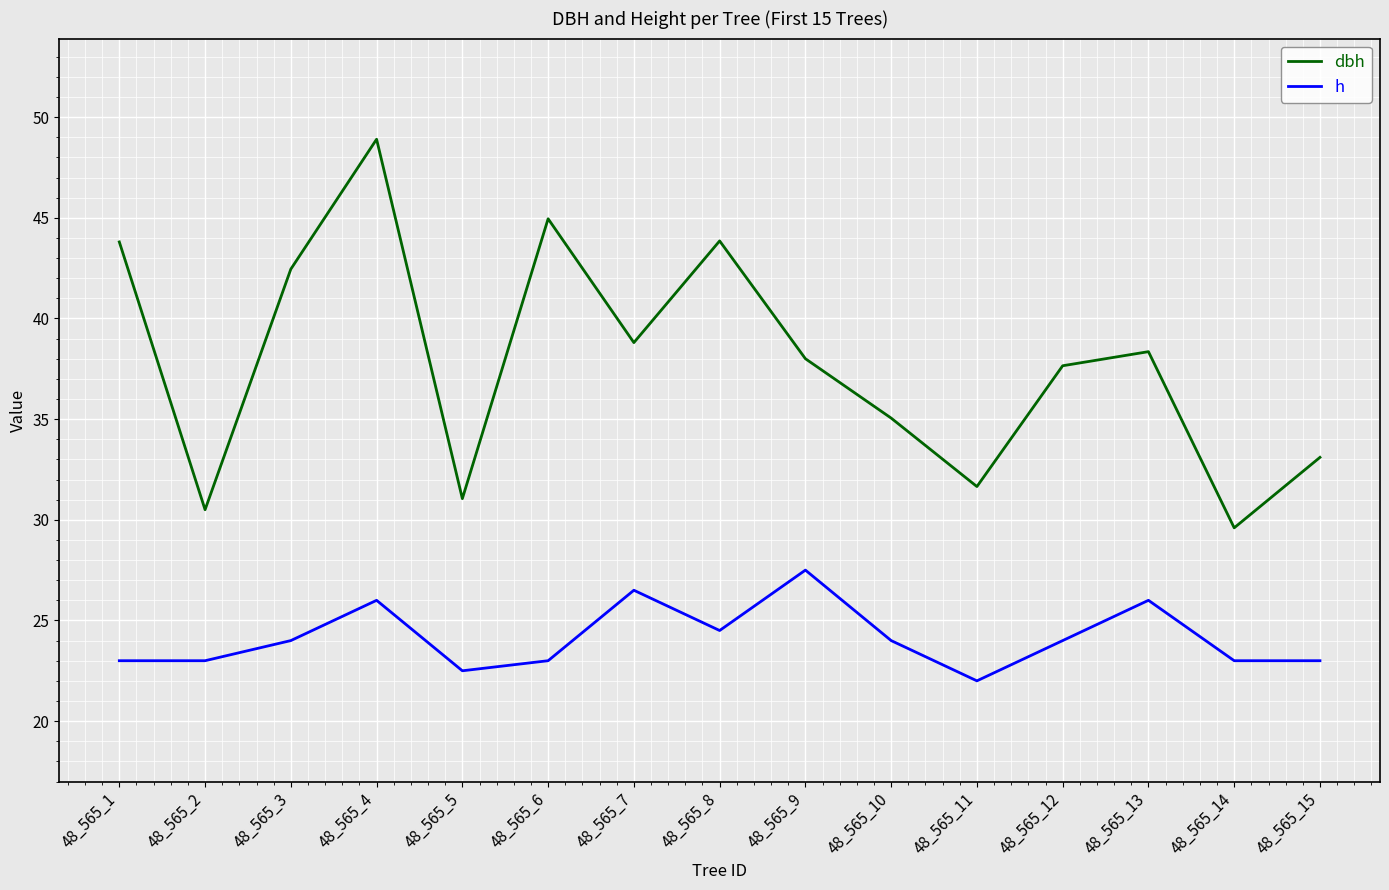

Which category has the highest value in the dbh series?

48_565_4